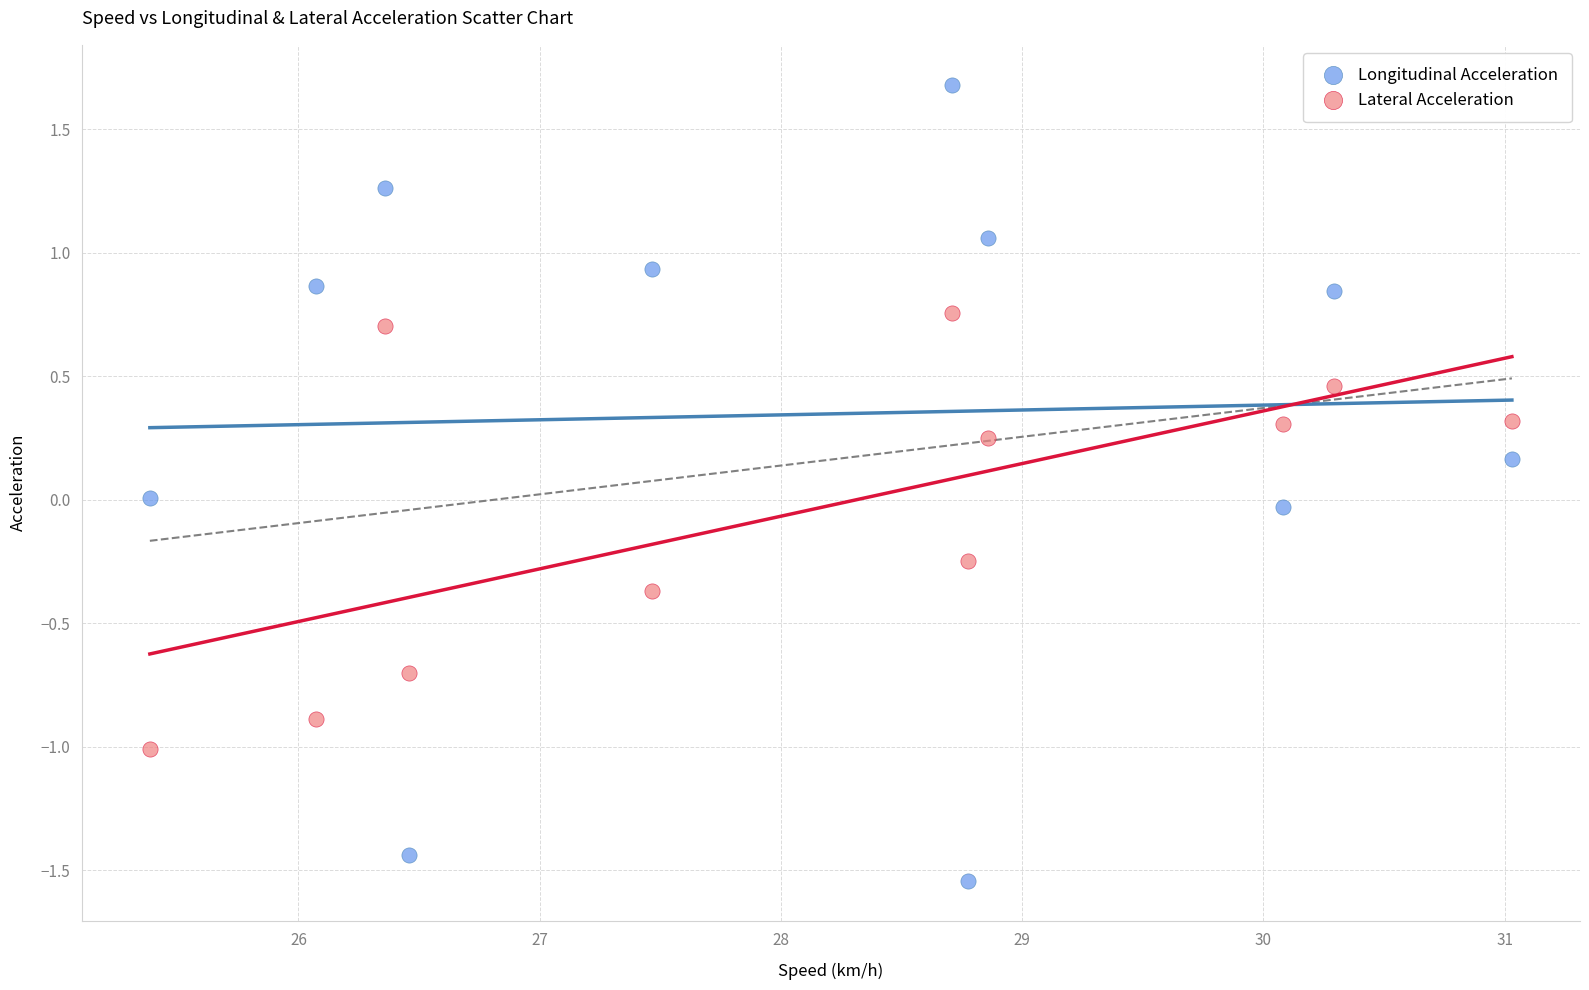

Which series reaches the minimum Y coordinate?

Longitudinal Acceleration